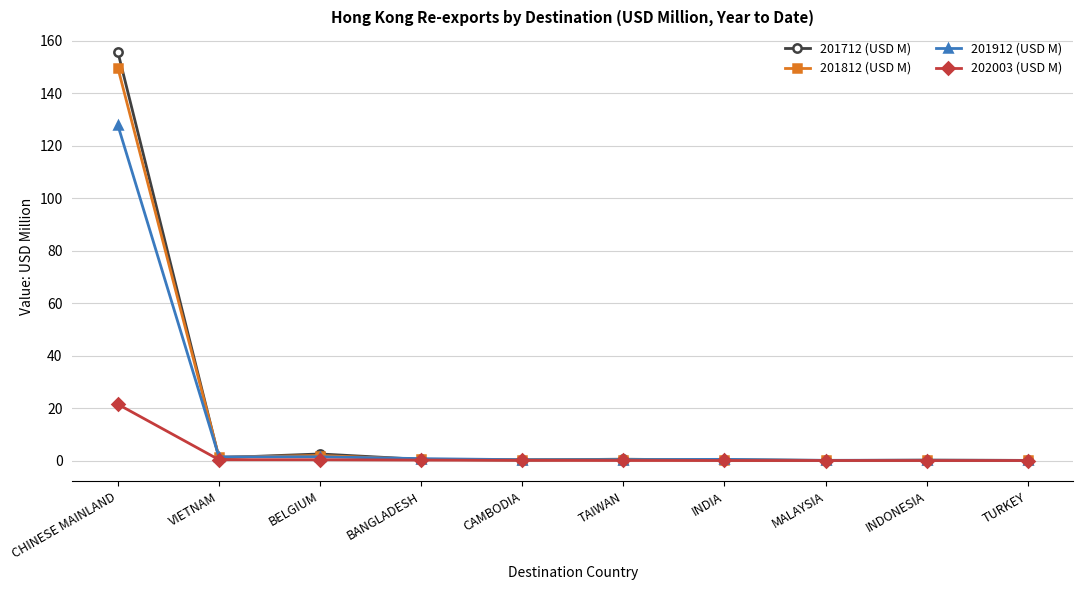

Does the chart have visible grid lines?

Yes